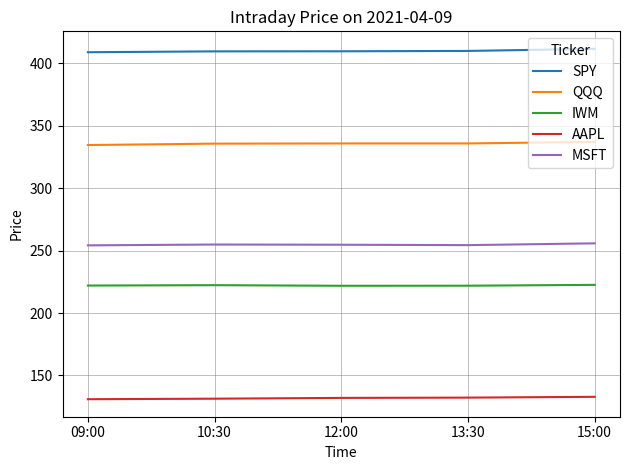

True or false: IWM and SPY cross at least once.

False